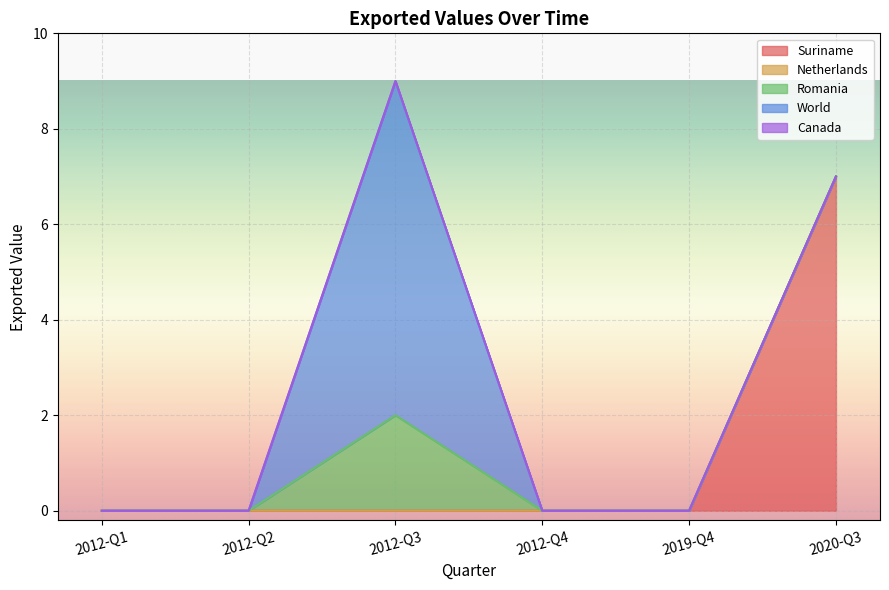

Which series has the largest total across all categories?

Suriname